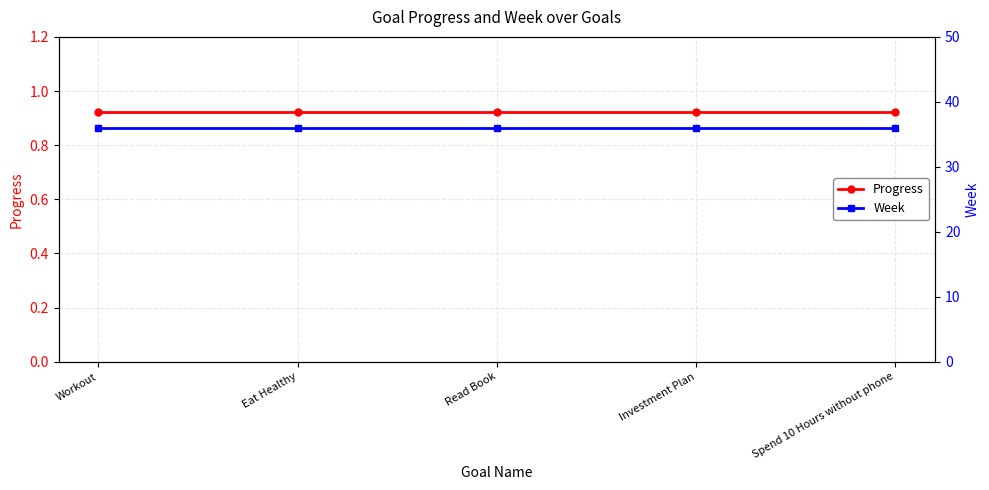

True or false: Progress and Week cross at least once.

False